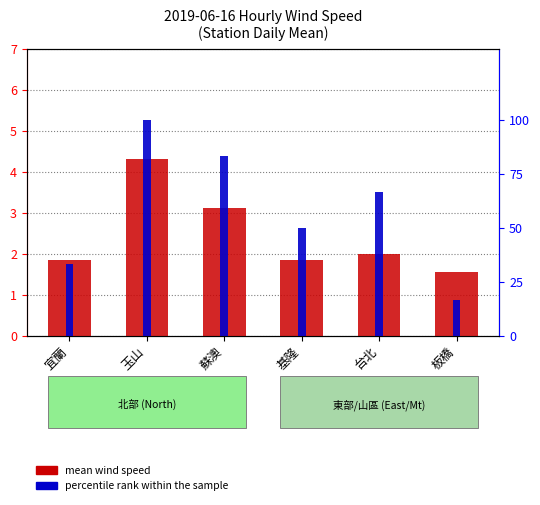

What is the difference between the maximum and second lowest values?

2.5